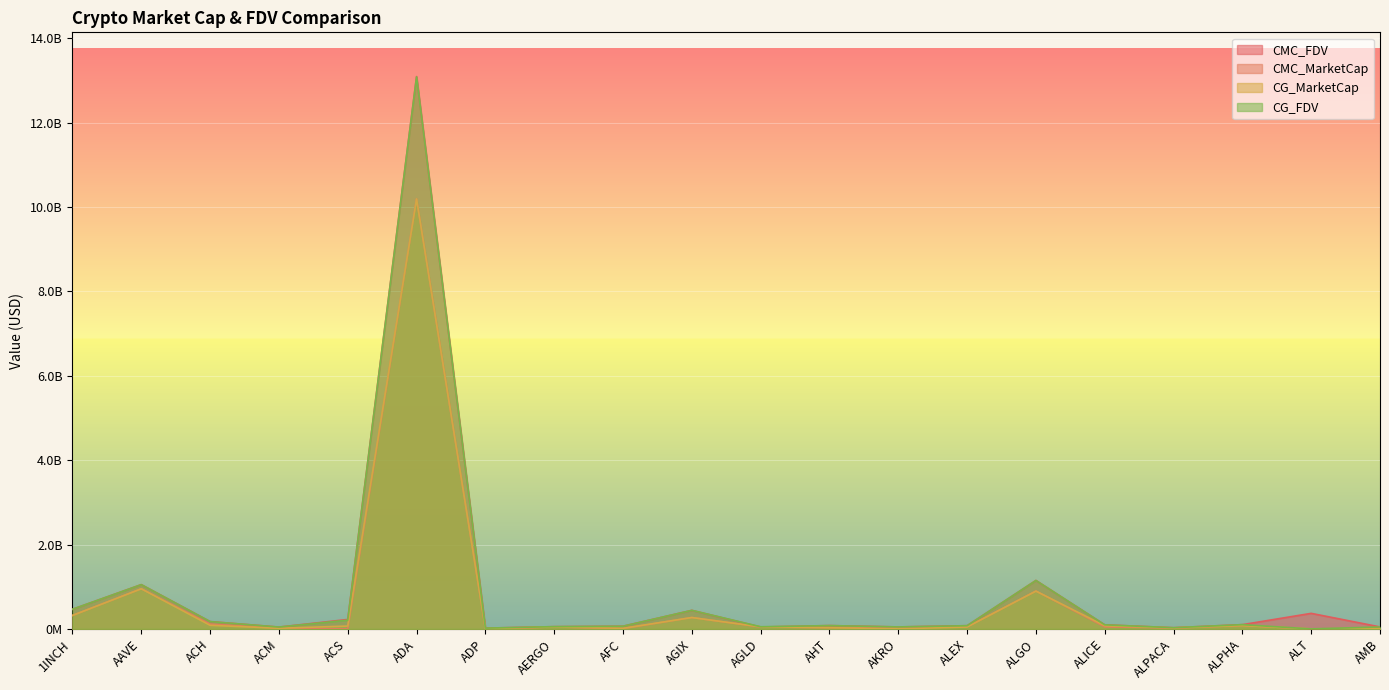

What is the difference between the second highest and second lowest values in the CMC_MarketCap series?

952470800.1